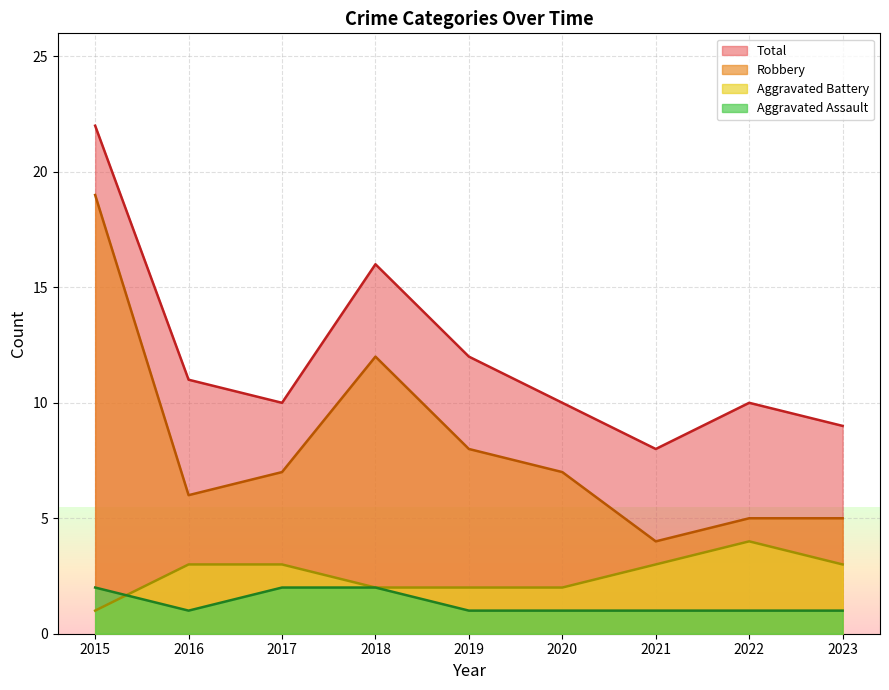

Does the chart have visible grid lines?

Yes